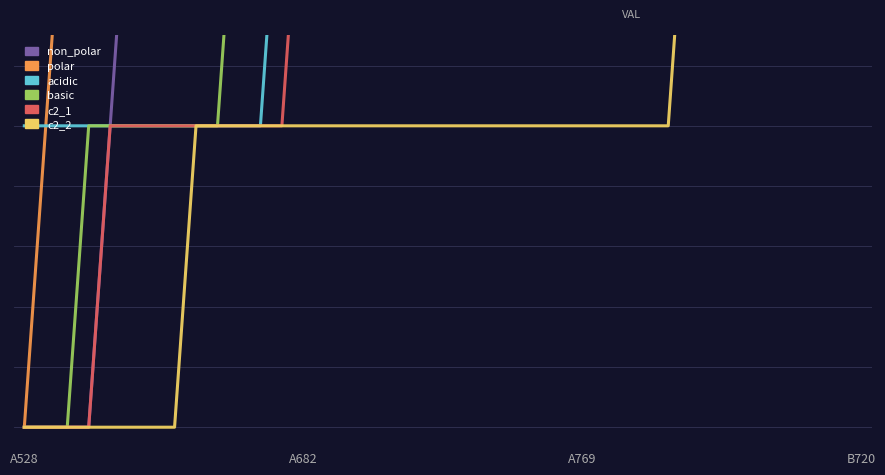

What is the total value across all series at A528?

1